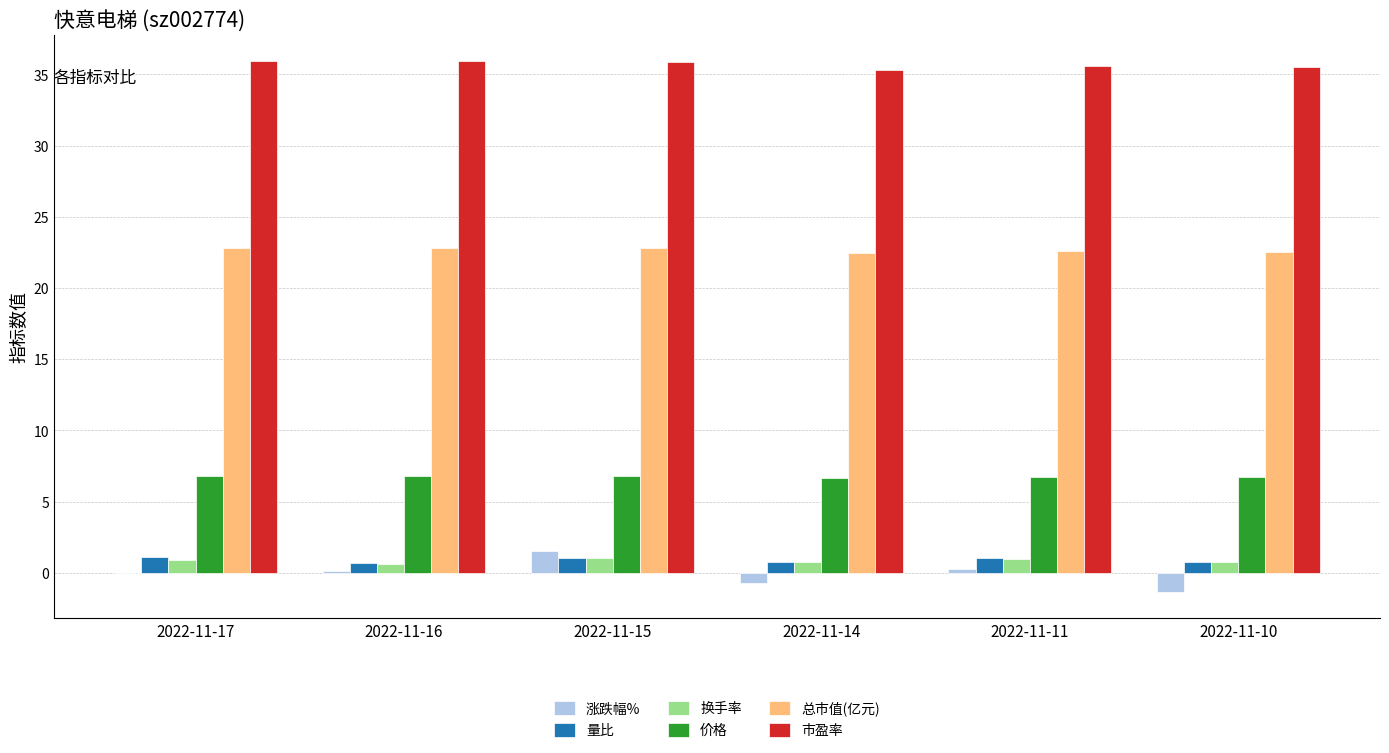

What is the total value across all series at 2022-11-15?

69.0